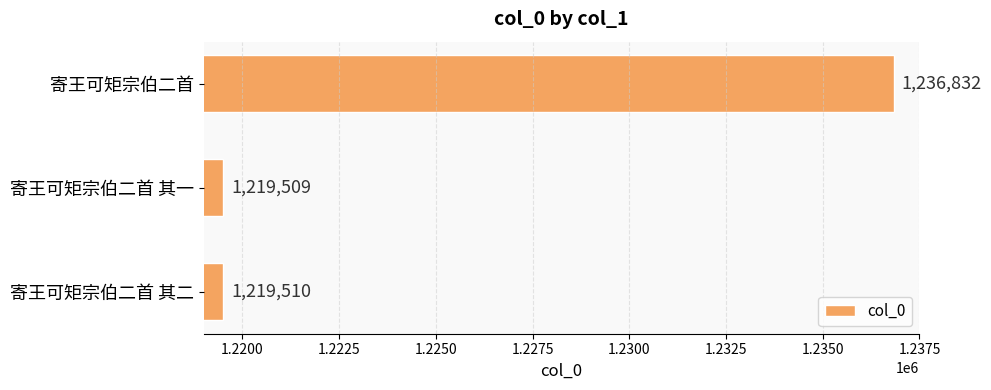

Reading top to bottom, what are all the values shown in this chart?

1236832	1219509	1219510